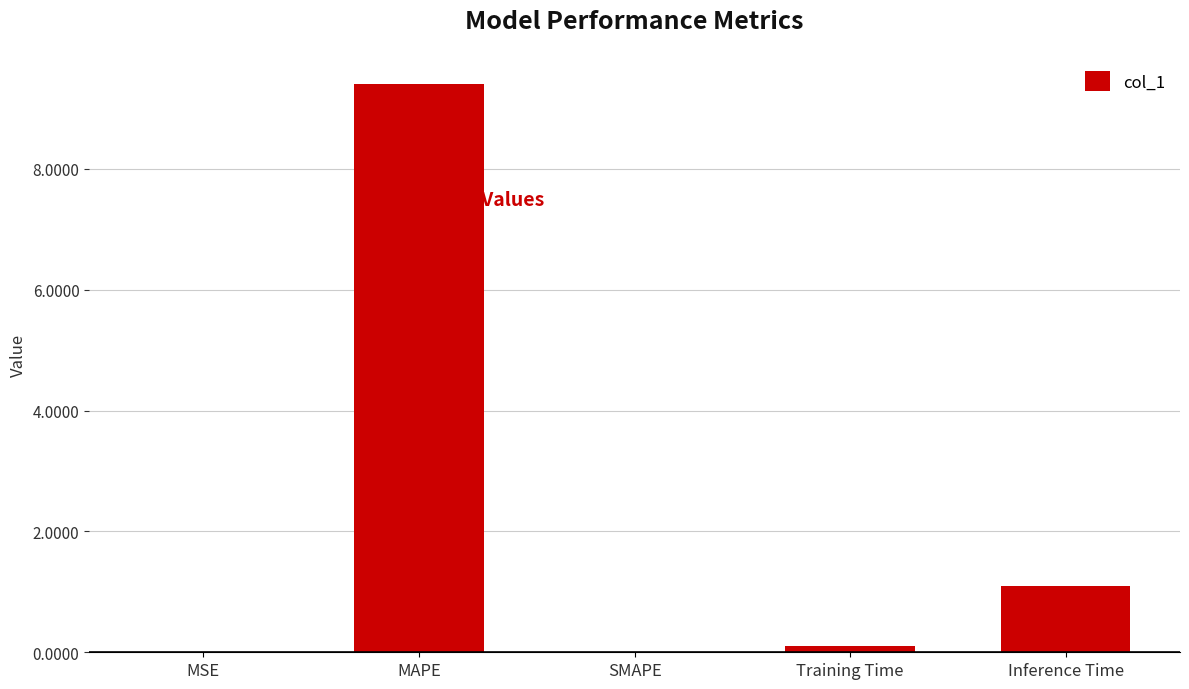

What is the sum of all values?

10.6